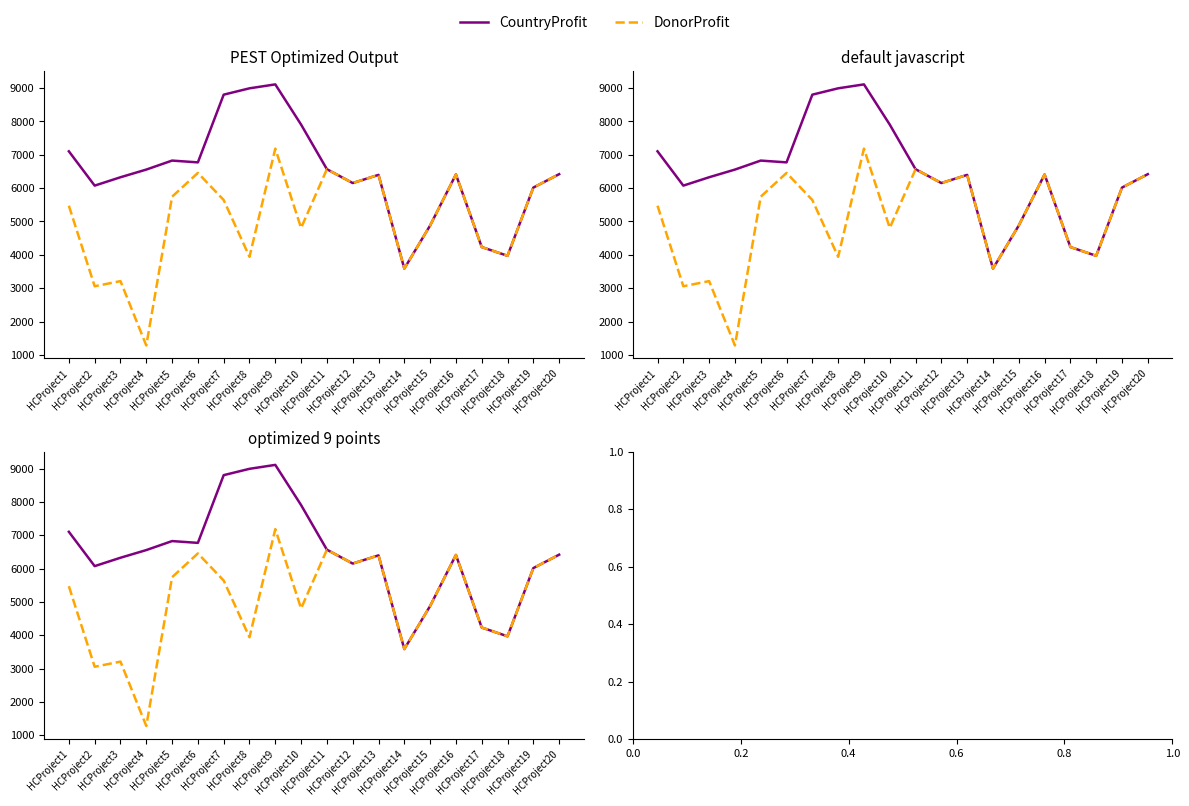

Rank the categories by DonorProfit value from highest to lowest.

HCProject9, HCProject11, HCProject6, HCProject20, HCProject16, HCProject13, HCProject12, HCProject19, HCProject5, HCProject7, HCProject1, HCProject15, HCProject10, HCProject17, HCProject18, HCProject8, HCProject14, HCProject3, HCProject2, HCProject4